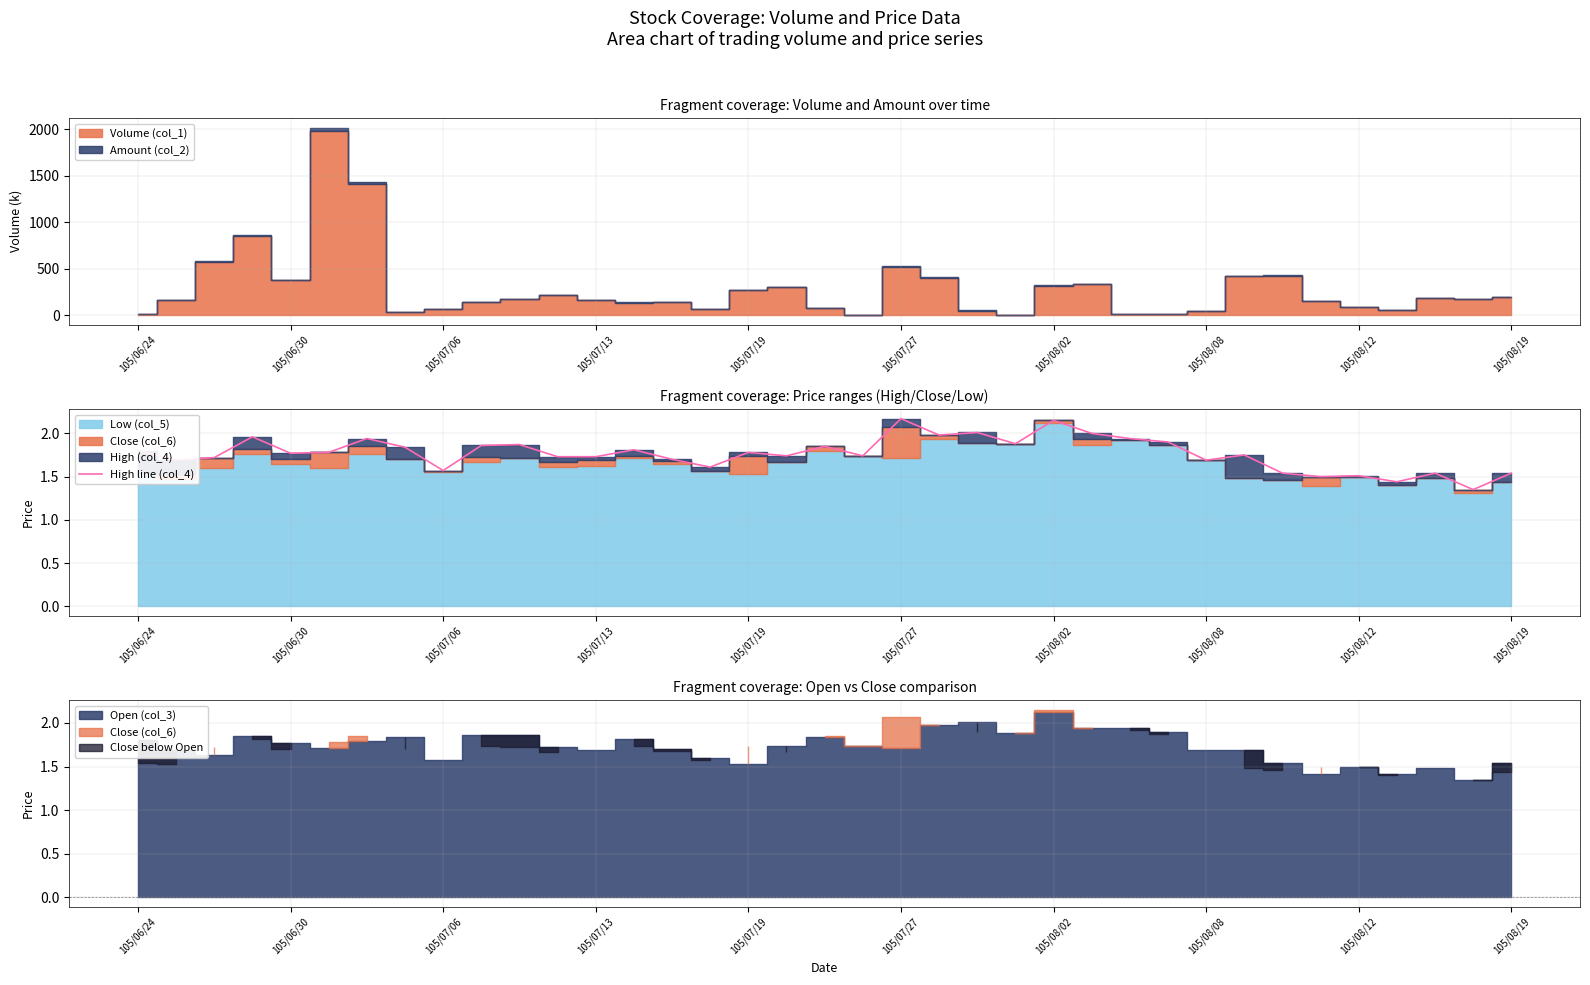

What is the difference between the second highest and second lowest values?

0.7